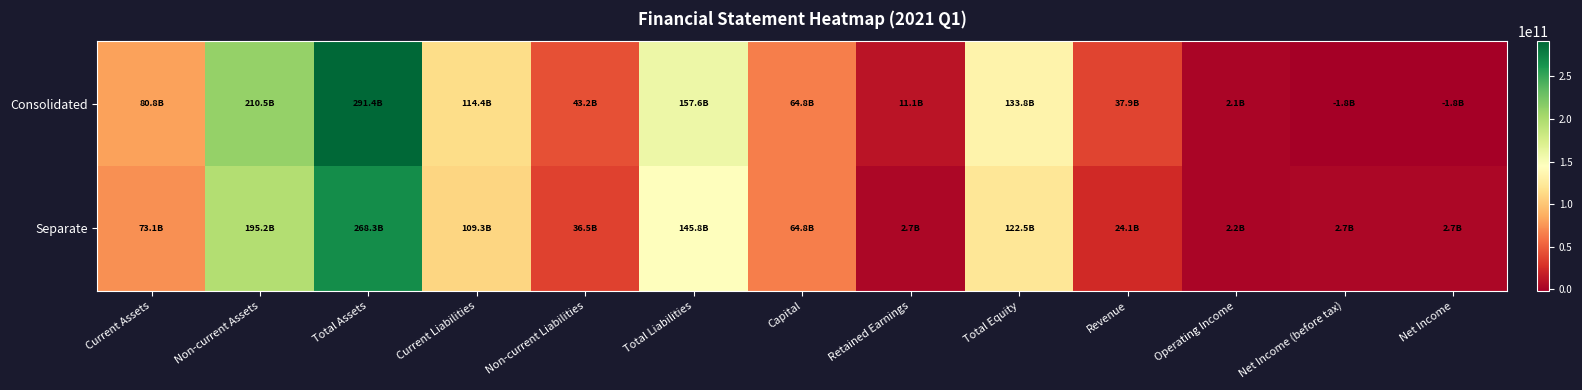

Which series has the widest spread of values?

Consolidated